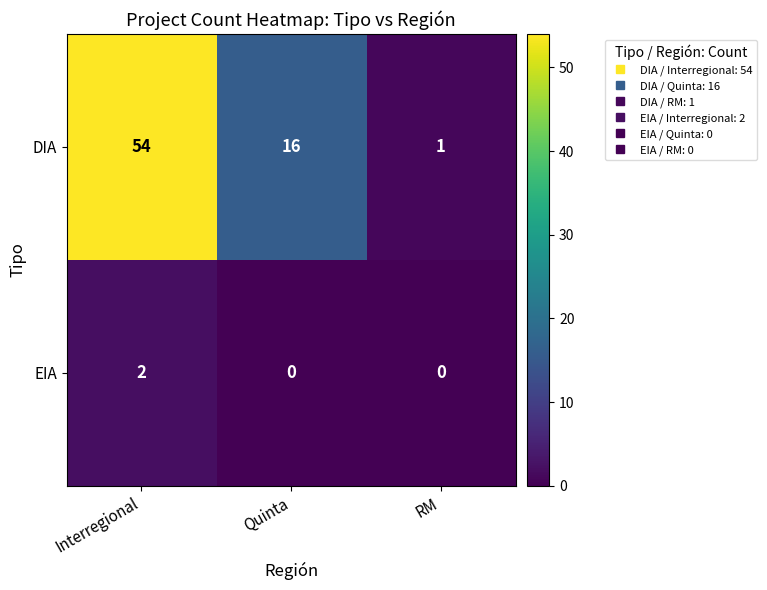

Between Interregional and RM, which series saw the biggest shift?

DIA